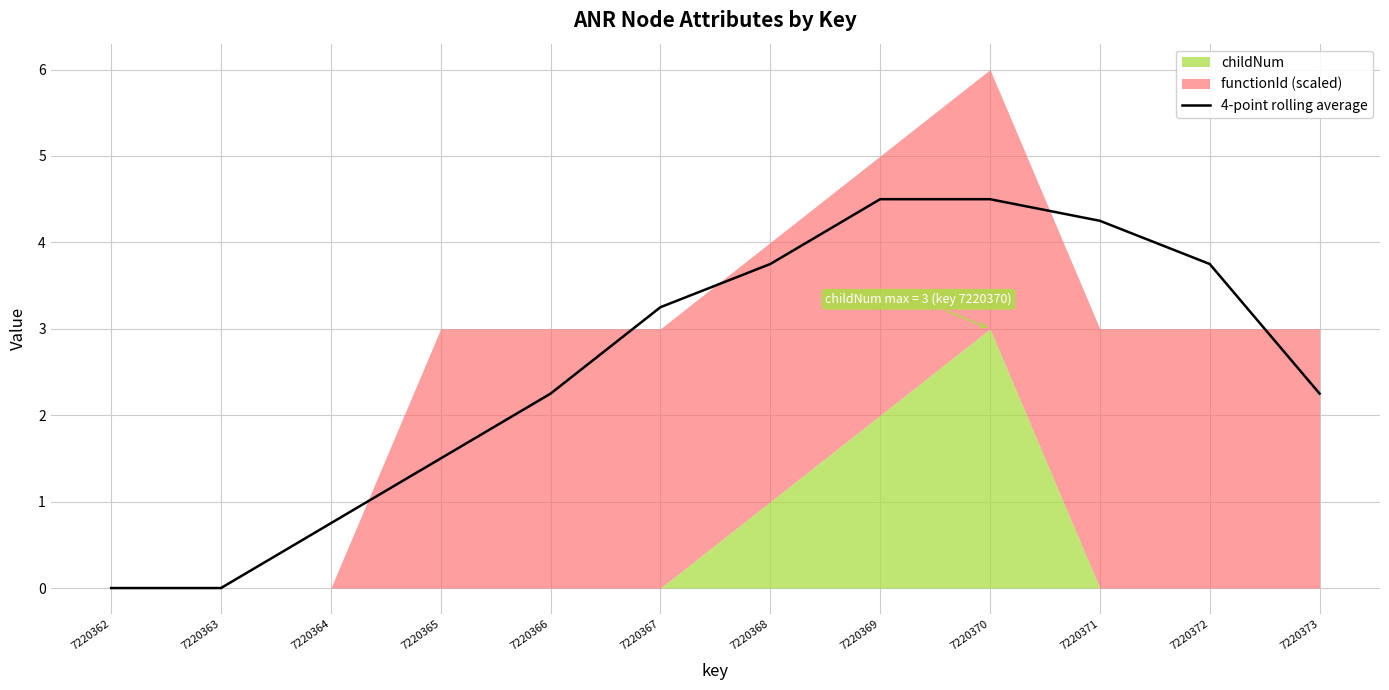

The value at 7220366 is 2.2. True or false?

True